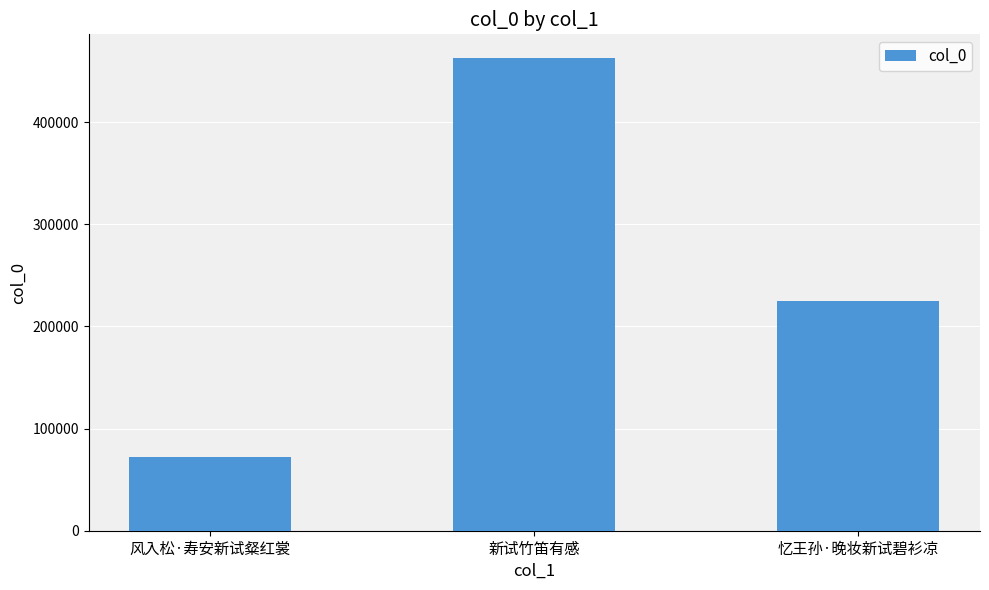

Count the number of data series in this chart.

1